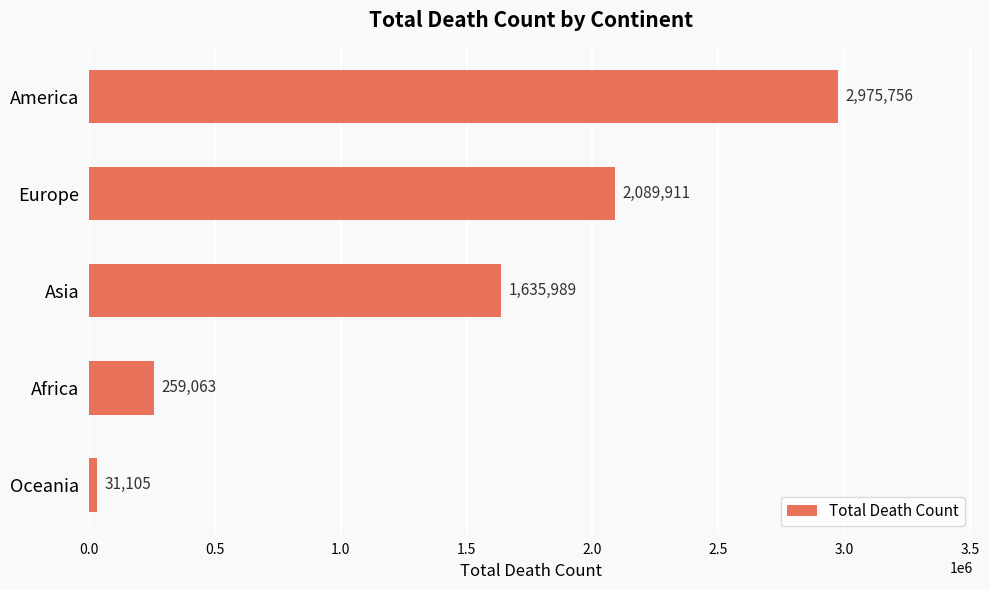

What is the difference between the maximum and minimum values?

2944651